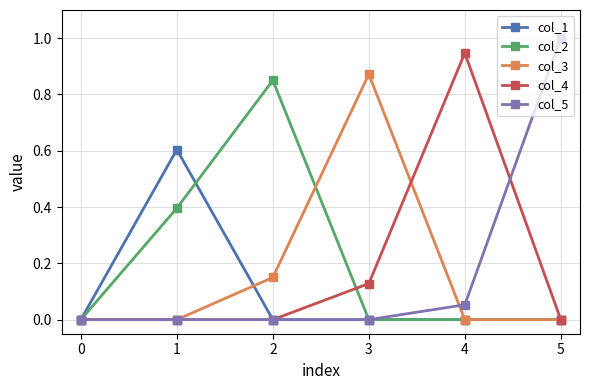

At which category does col_2 reach its first local peak?

2